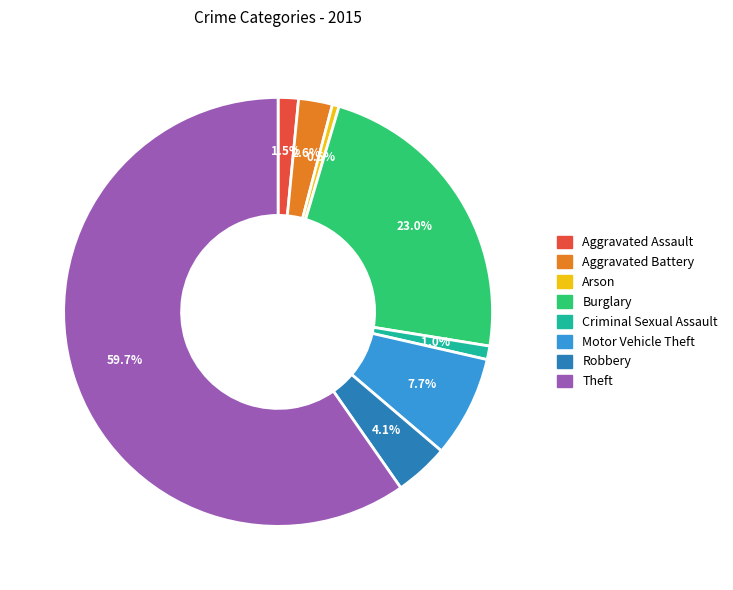

How many slices are in this pie chart?

8